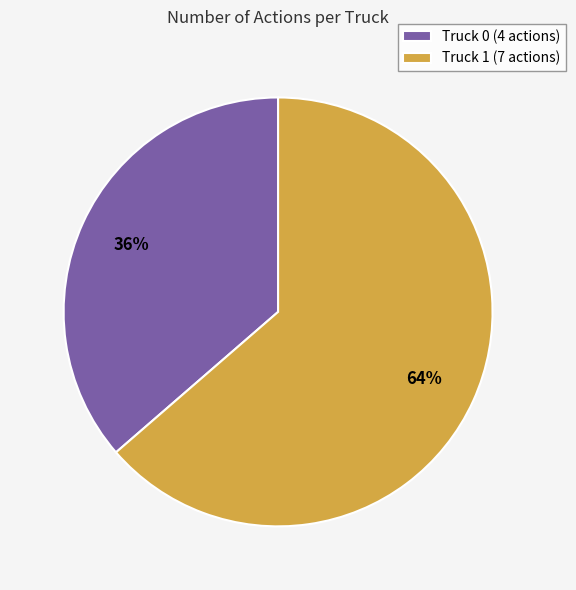

Which slice is the largest?

Truck 1